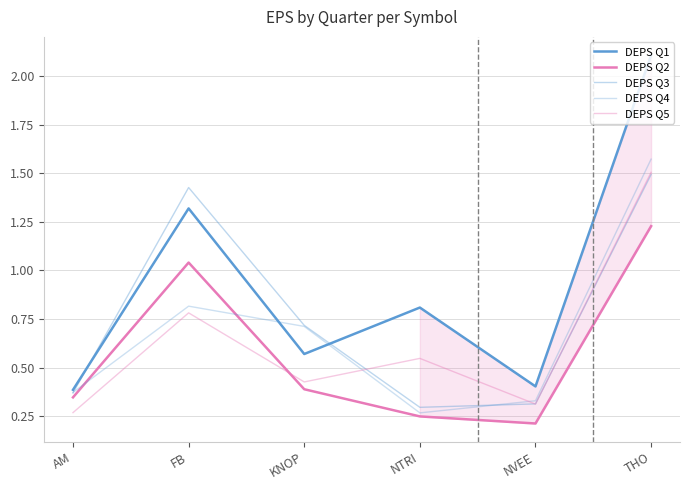

Does the chart have visible grid lines?

Yes